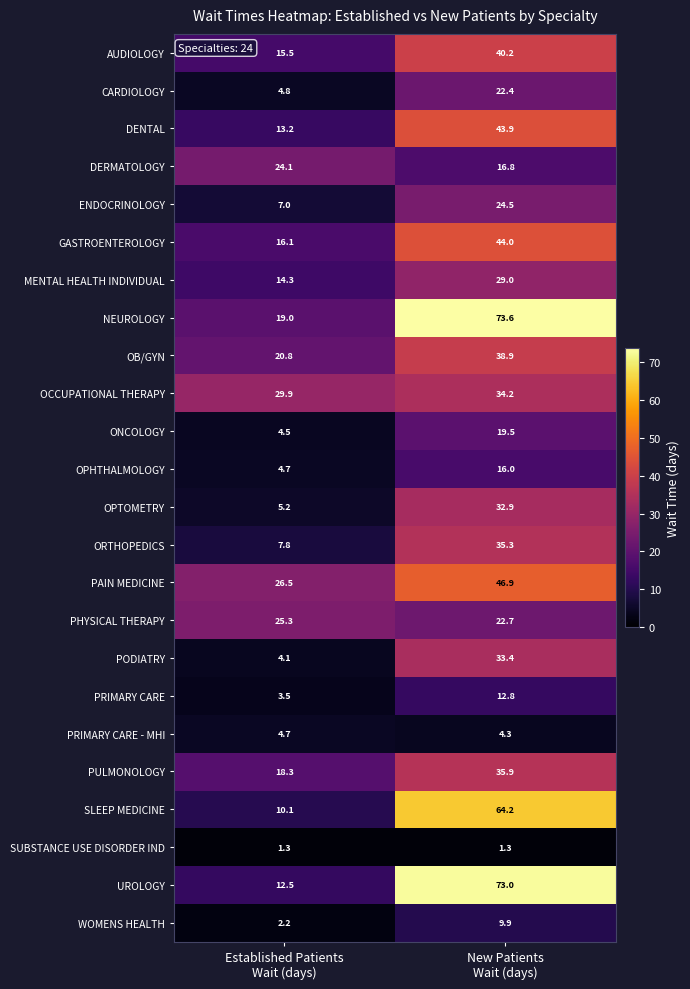

Rank the series by their maximum value, from highest to lowest.

NEUROLOGY, UROLOGY, SLEEP MEDICINE, PAIN MEDICINE, GASTROENTEROLOGY, DENTAL, AUDIOLOGY, OB/GYN, PULMONOLOGY, ORTHOPEDICS, OCCUPATIONAL THERAPY, PODIATRY, OPTOMETRY, MENTAL HEALTH INDIVIDUAL, PHYSICAL THERAPY, ENDOCRINOLOGY, DERMATOLOGY, CARDIOLOGY, ONCOLOGY, OPHTHALMOLOGY, PRIMARY CARE, WOMENS HEALTH, PRIMARY CARE - MHI, SUBSTANCE USE DISORDER IND